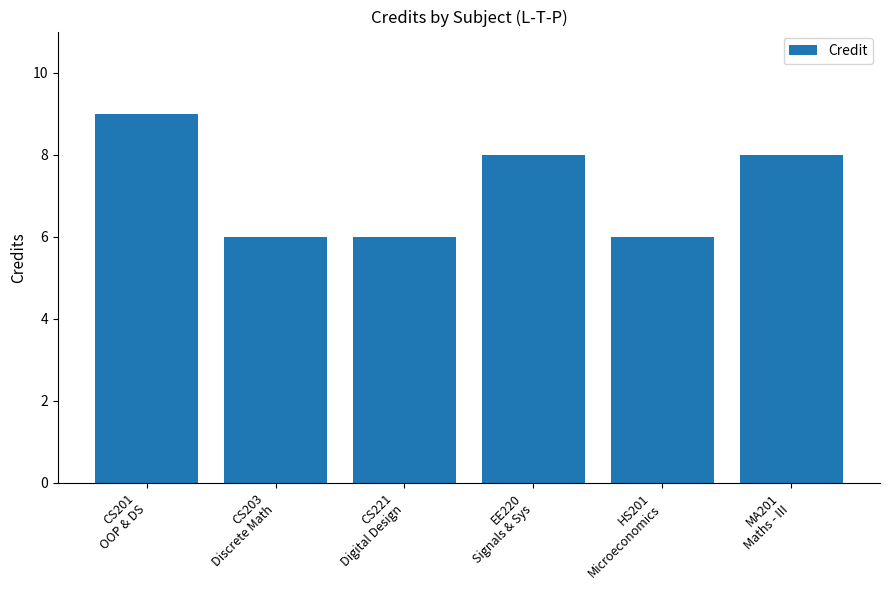

What is the sum of the values at HS201
Microeconomics and EE220
Signals & Sys?

14